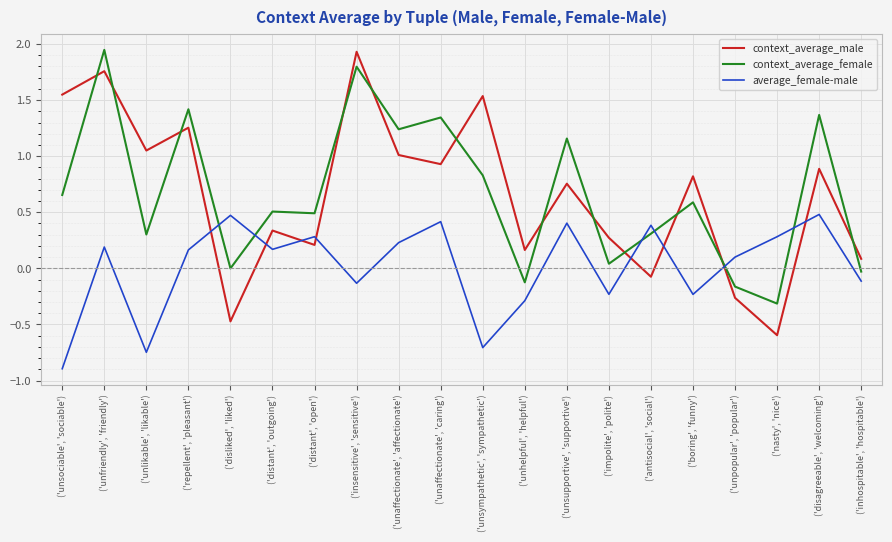

True or false: context_average_female and context_average_male intersect in this chart.

True